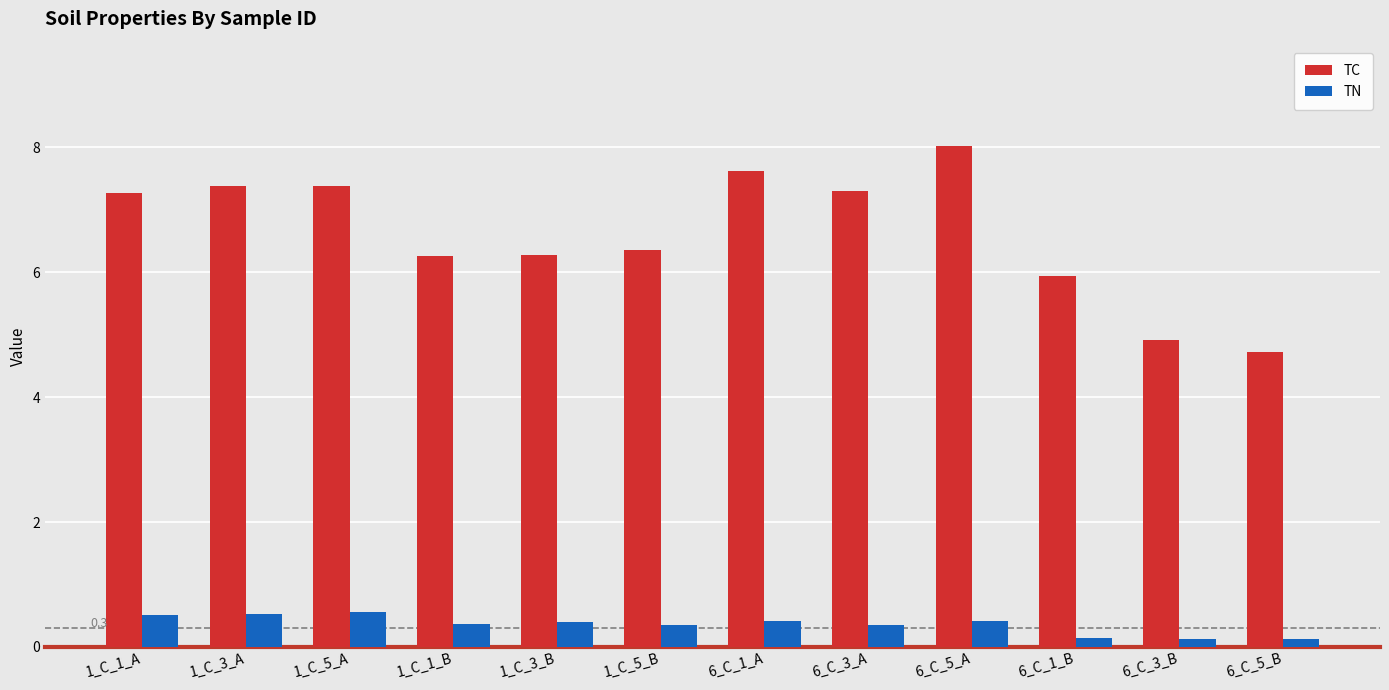

How many data points in TC are above 7?

6